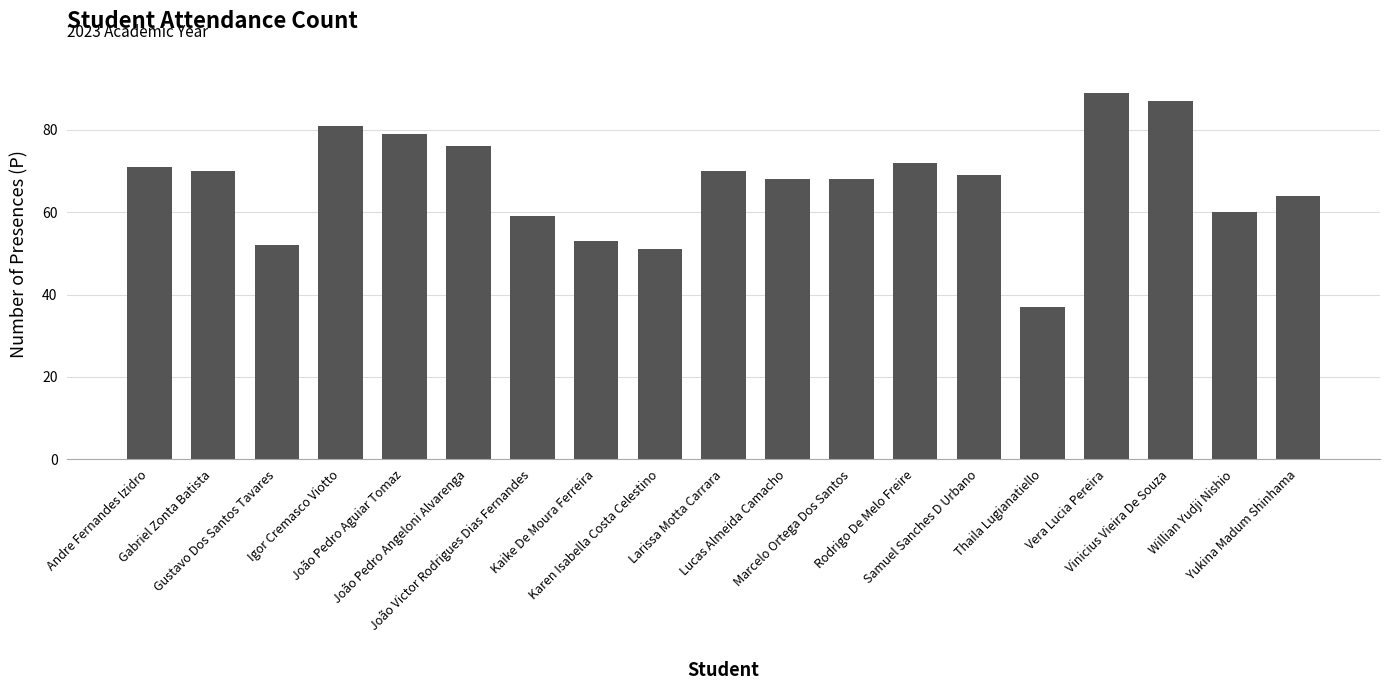

Which has a higher value, João Pedro Angeloni Alvarenga or Kaike De Moura Ferreira?

João Pedro Angeloni Alvarenga